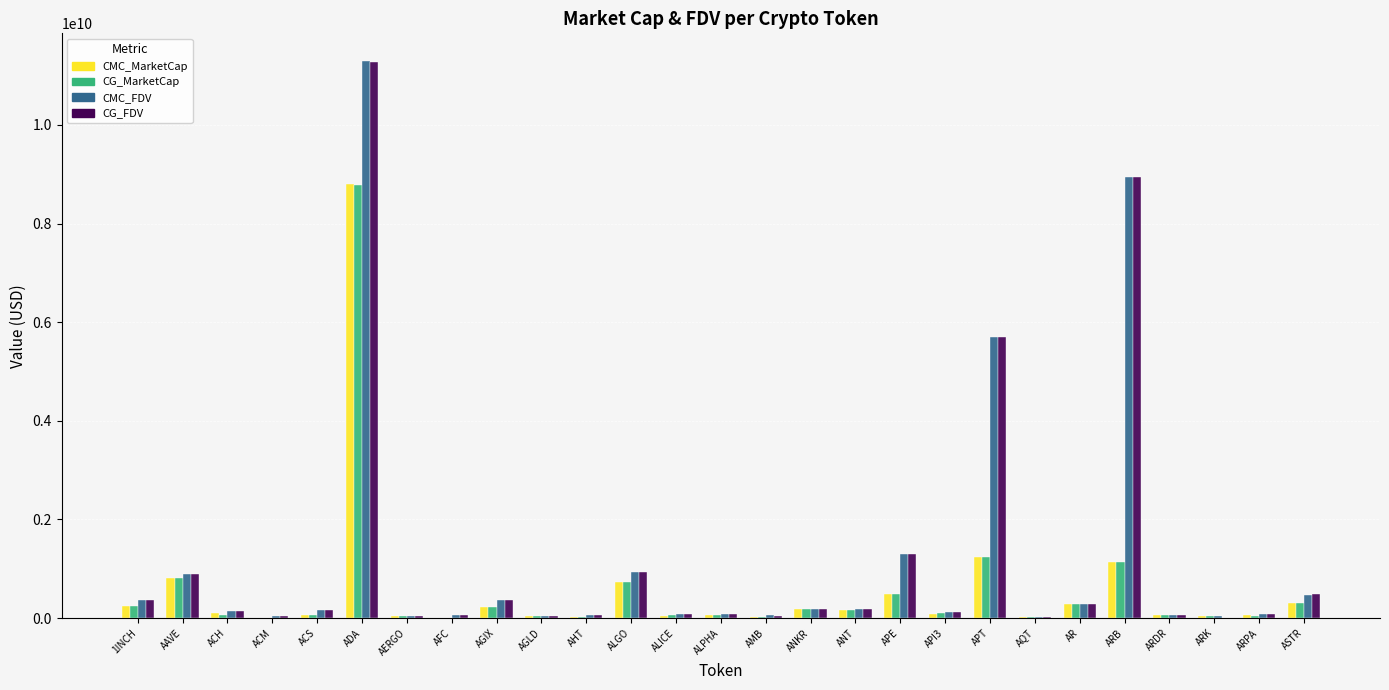

Which category has the highest value in the CG_FDV series?

ADA